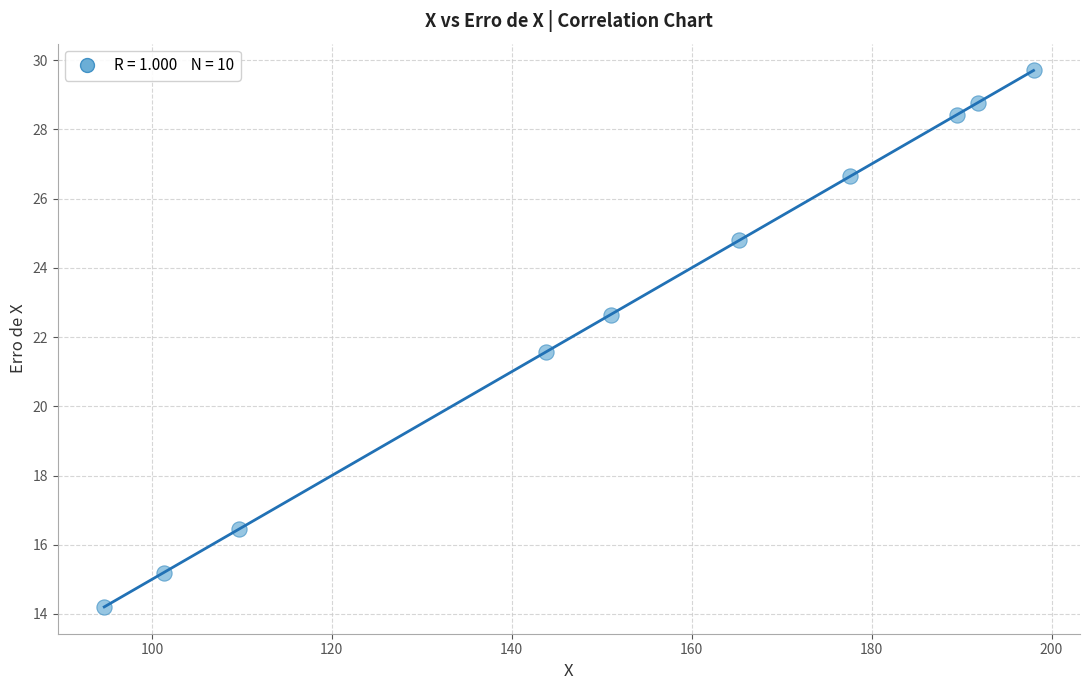

What Y value in the scatter plot is closest to 21?

21.6